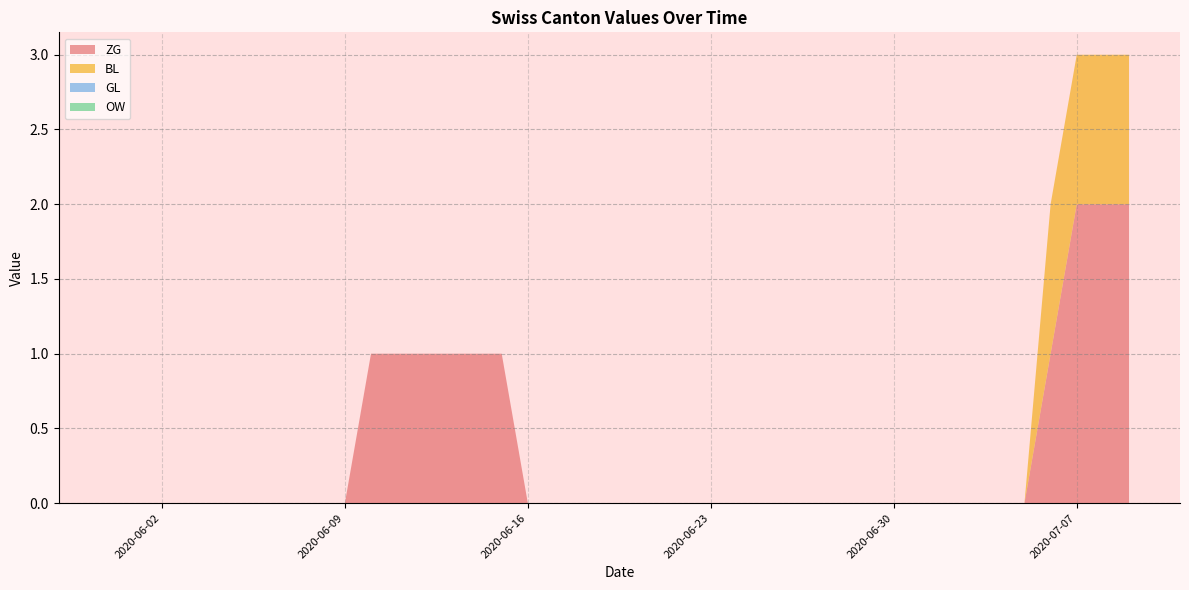

Reading right to left, what are all the values shown in this chart?

ZG: 2020-07-09=2	2020-07-08=2	2020-07-07=2	2020-07-06=1	2020-07-05=0	2020-07-04=0	2020-07-03=0	2020-07-02=0	2020-07-01=0	2020-06-30=0	2020-06-29=0	2020-06-28=0	2020-06-27=0	2020-06-26=0	2020-06-25=0	2020-06-24=0	2020-06-23=0	2020-06-22=0	2020-06-21=0	2020-06-20=0	2020-06-19=0	2020-06-18=0	2020-06-17=0	2020-06-16=0	2020-06-15=1	2020-06-14=1	2020-06-13=1	2020-06-12=1	2020-06-11=1	2020-06-10=1	2020-06-09=0	2020-06-08=0	2020-06-07=0	2020-06-06=0	2020-06-05=0	2020-06-04=0	2020-06-03=0	2020-06-02=0	2020-06-01=0	2020-05-31=0
BL: 2020-07-09=1	2020-07-08=1	2020-07-07=1	2020-07-06=1	2020-07-05=0	2020-07-04=0	2020-07-03=0	2020-07-02=0	2020-07-01=0	2020-06-30=0	2020-06-29=0	2020-06-28=0	2020-06-27=0	2020-06-26=0	2020-06-25=0	2020-06-24=0	2020-06-23=0	2020-06-22=0	2020-06-21=0	2020-06-20=0	2020-06-19=0	2020-06-18=0	2020-06-17=0	2020-06-16=0	2020-06-15=0	2020-06-14=0	2020-06-13=0	2020-06-12=0	2020-06-11=0	2020-06-10=0	2020-06-09=0	2020-06-08=0	2020-06-07=0	2020-06-06=0	2020-06-05=0	2020-06-04=0	2020-06-03=0	2020-06-02=0	2020-06-01=0	2020-05-31=0
GL: 2020-07-09=0	2020-07-08=0	2020-07-07=0	2020-07-06=0	2020-07-05=0	2020-07-04=0	2020-07-03=0	2020-07-02=0	2020-07-01=0	2020-06-30=0	2020-06-29=0	2020-06-28=0	2020-06-27=0	2020-06-26=0	2020-06-25=0	2020-06-24=0	2020-06-23=0	2020-06-22=0	2020-06-21=0	2020-06-20=0	2020-06-19=0	2020-06-18=0	2020-06-17=0	2020-06-16=0	2020-06-15=0	2020-06-14=0	2020-06-13=0	2020-06-12=0	2020-06-11=0	2020-06-10=0	2020-06-09=0	2020-06-08=0	2020-06-07=0	2020-06-06=0	2020-06-05=0	2020-06-04=0	2020-06-03=0	2020-06-02=0	2020-06-01=0	2020-05-31=0
OW: 2020-07-09=0	2020-07-08=0	2020-07-07=0	2020-07-06=0	2020-07-05=0	2020-07-04=0	2020-07-03=0	2020-07-02=0	2020-07-01=0	2020-06-30=0	2020-06-29=0	2020-06-28=0	2020-06-27=0	2020-06-26=0	2020-06-25=0	2020-06-24=0	2020-06-23=0	2020-06-22=0	2020-06-21=0	2020-06-20=0	2020-06-19=0	2020-06-18=0	2020-06-17=0	2020-06-16=0	2020-06-15=0	2020-06-14=0	2020-06-13=0	2020-06-12=0	2020-06-11=0	2020-06-10=0	2020-06-09=0	2020-06-08=0	2020-06-07=0	2020-06-06=0	2020-06-05=0	2020-06-04=0	2020-06-03=0	2020-06-02=0	2020-06-01=0	2020-05-31=0